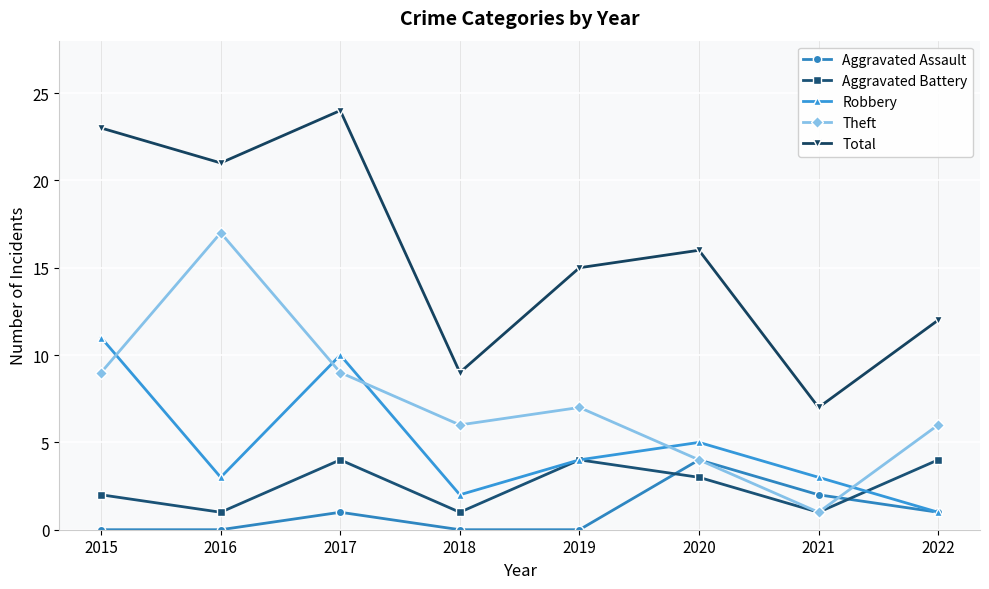

Does the chart have visible grid lines?

Yes